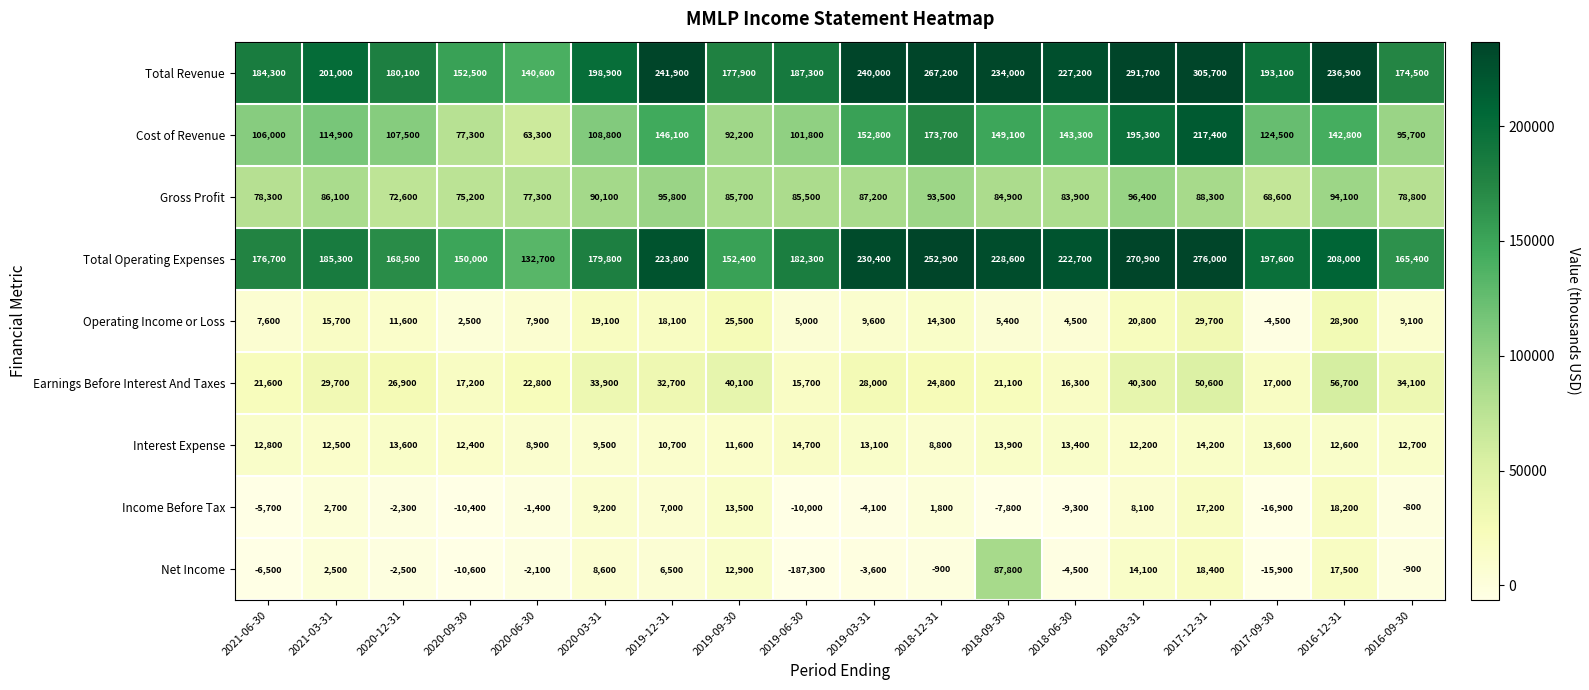

What is the average value of the Cost of Revenue series?

128472